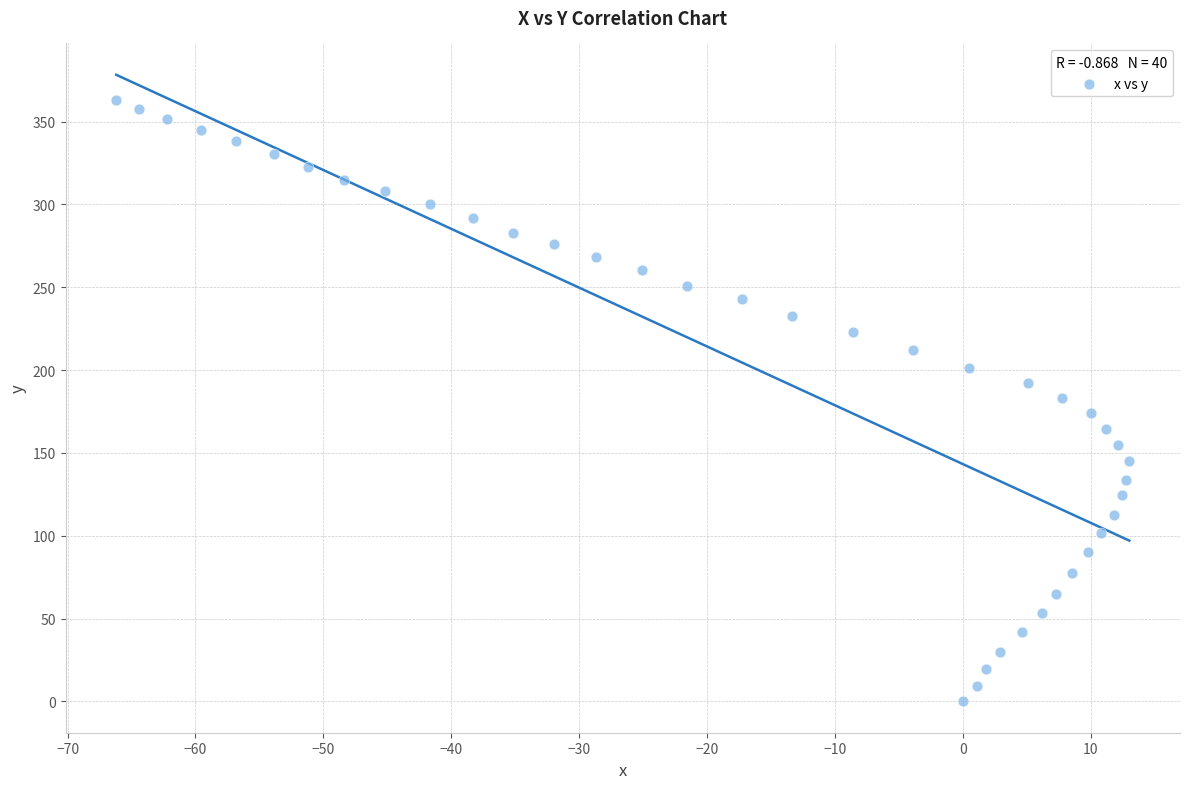

What is the range of X values (max minus min)?

79.2